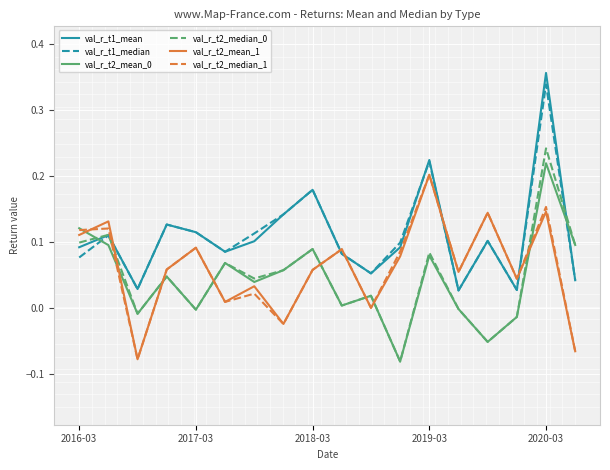

Which series ends up on top after the final intersection of val_r_t2_mean_1 and val_r_t1_mean?

val_r_t1_mean